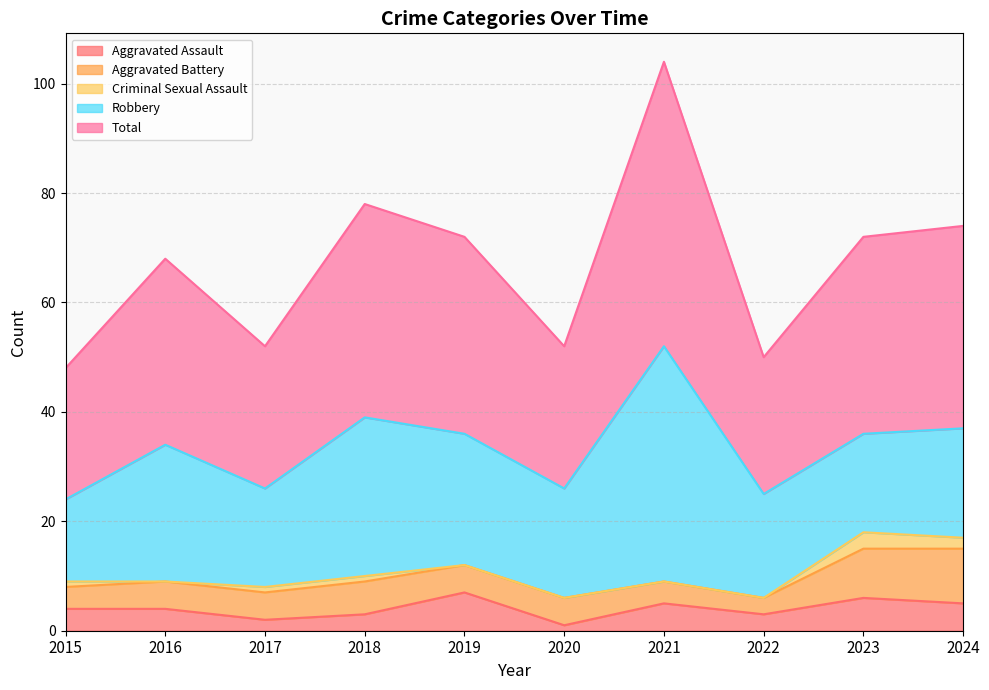

Reading left to right, what are all the values shown in this chart?

Aggravated Assault: 2015=4	2016=4	2017=2	2018=3	2019=7	2020=1	2021=5	2022=3	2023=6	2024=5
Aggravated Battery: 2015=4	2016=5	2017=5	2018=6	2019=5	2020=5	2021=4	2022=3	2023=9	2024=10
Criminal Sexual Assault: 2015=1	2016=0	2017=1	2018=1	2019=0	2020=0	2021=0	2022=0	2023=3	2024=2
Robbery: 2015=15	2016=25	2017=18	2018=29	2019=24	2020=20	2021=43	2022=19	2023=18	2024=20
Total: 2015=24	2016=34	2017=26	2018=39	2019=36	2020=26	2021=52	2022=25	2023=36	2024=37